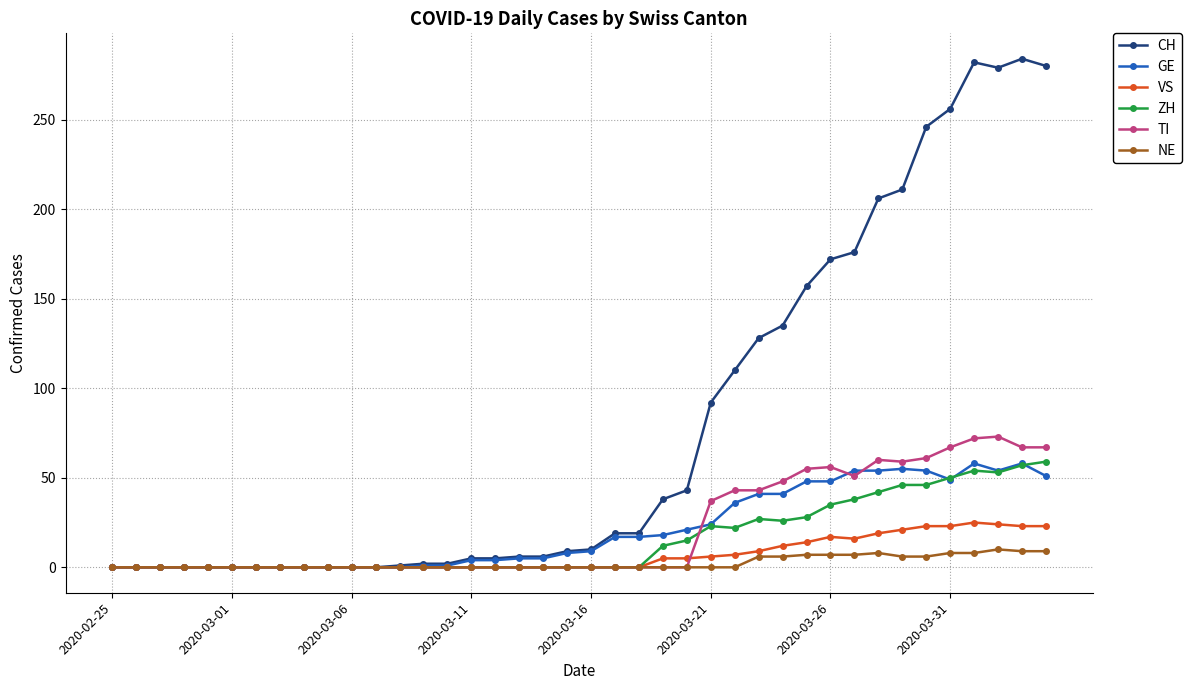

Which series has the largest total across all categories?

CH